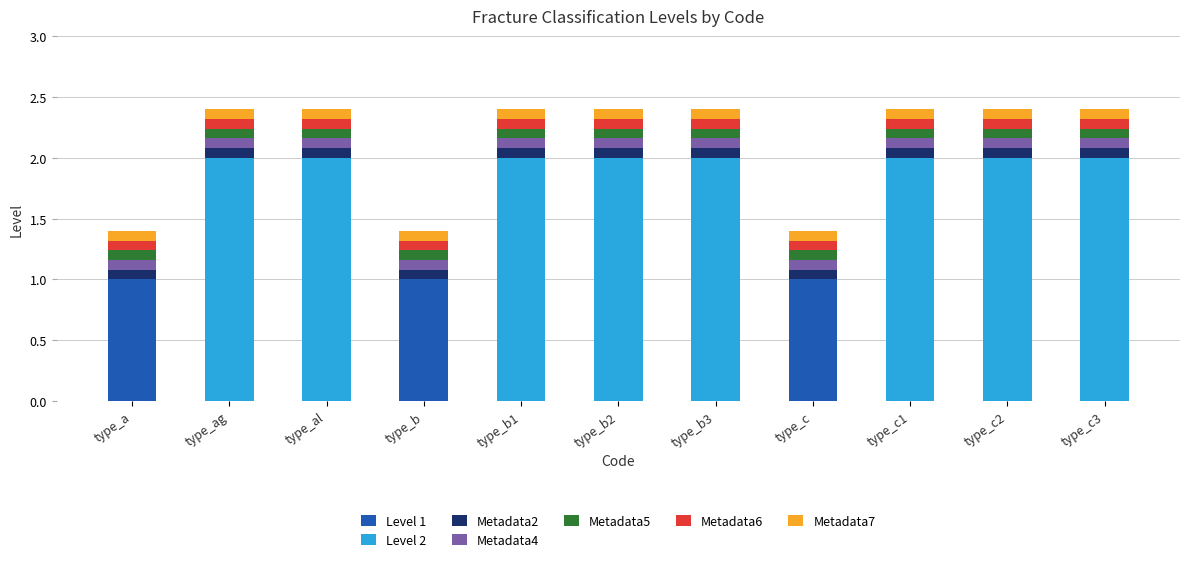

What is the total value across all series at type_b?

1.4